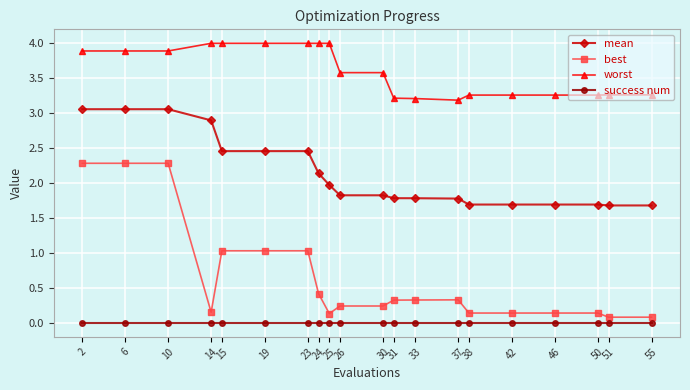

What is the value of the best point at the 7th from the left?

1.0